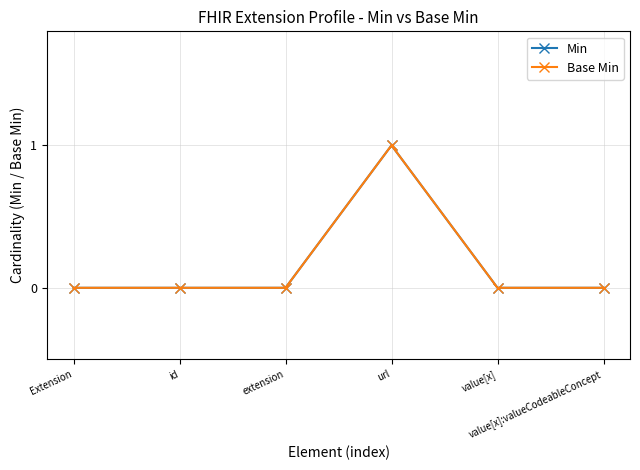

Is this an area chart (filled region under the line)?

No